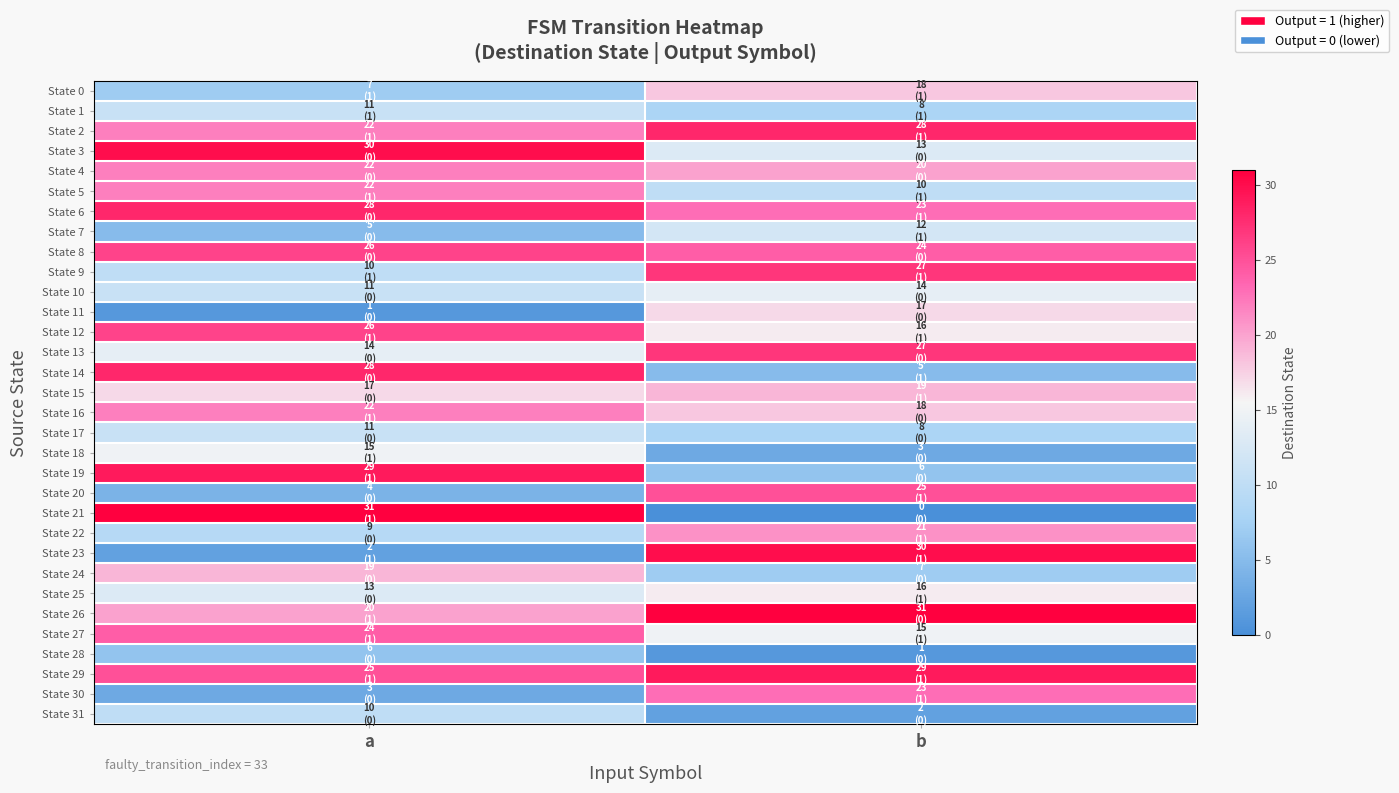

Reading left to right, what are all the values shown in this chart?

State 0: a=7	b=18
State 1: a=11	b=8
State 2: a=22	b=28
State 3: a=30	b=13
State 4: a=22	b=20
State 5: a=22	b=10
State 6: a=28	b=23
State 7: a=5	b=12
State 8: a=26	b=24
State 9: a=10	b=27
State 10: a=11	b=14
State 11: a=1	b=17
State 12: a=26	b=16
State 13: a=14	b=27
State 14: a=28	b=5
State 15: a=17	b=19
State 16: a=22	b=18
State 17: a=11	b=8
State 18: a=15	b=3
State 19: a=29	b=6
State 20: a=4	b=25
State 21: a=31	b=0
State 22: a=9	b=21
State 23: a=2	b=30
State 24: a=19	b=7
State 25: a=13	b=16
State 26: a=20	b=31
State 27: a=24	b=15
State 28: a=6	b=1
State 29: a=25	b=29
State 30: a=3	b=23
State 31: a=10	b=2